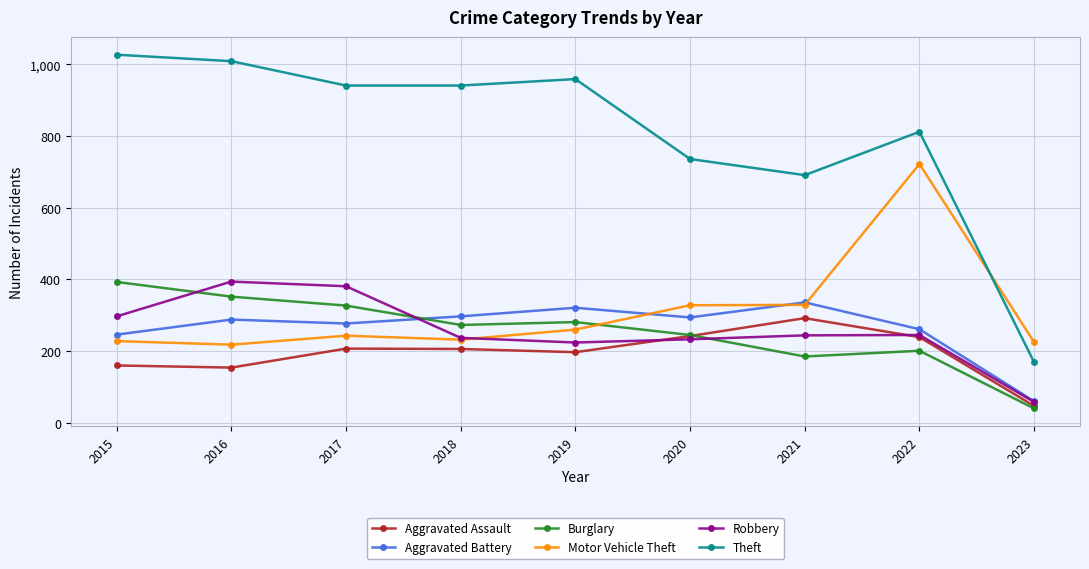

Is the value of Aggravated Battery at 2020 greater than the value of Robbery at 2017?

No